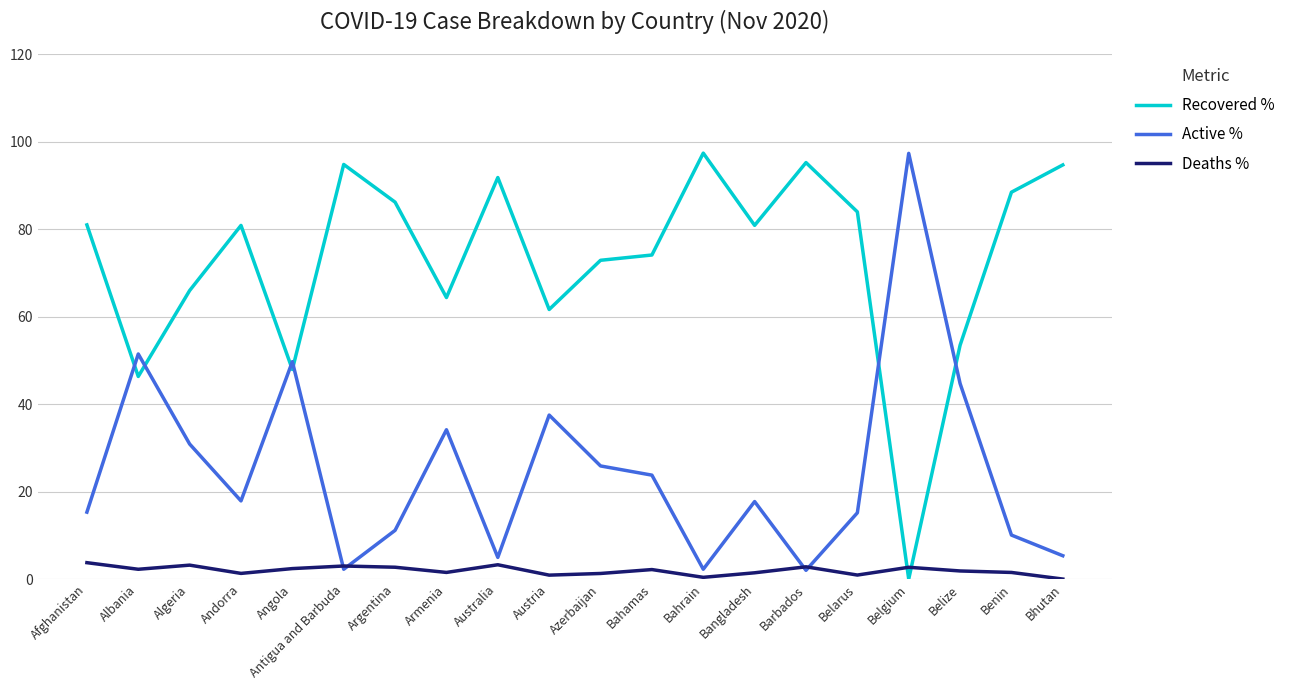

After their last crossing, which series has the higher values: Recovered % or Deaths %?

Recovered %